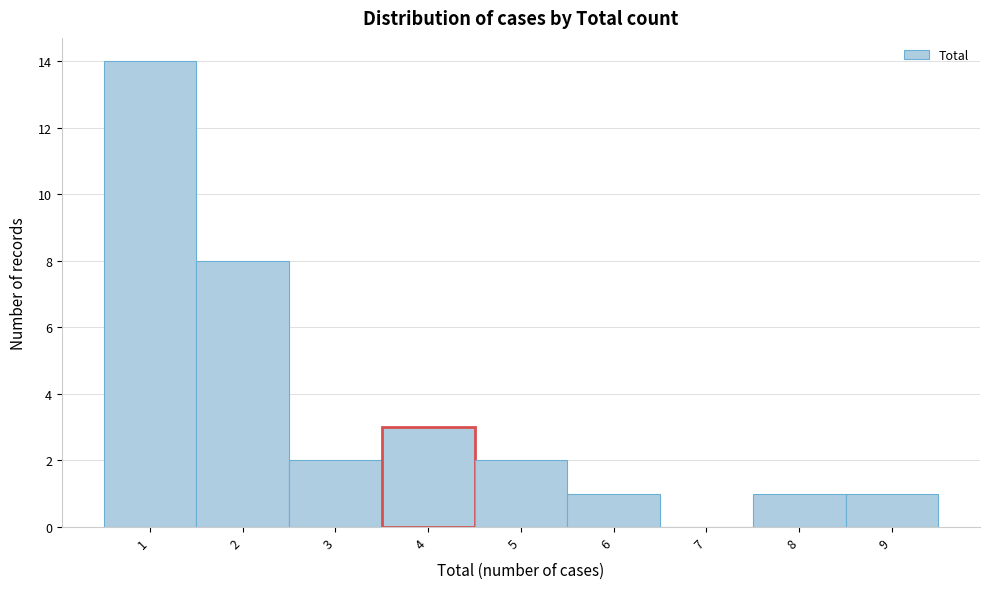

Reading left to right, list every bar in this chart as the range it spans on the x-axis followed by its height. The values are not printed on the chart, so give them approximately, as read against the axis.

0.5 to 1.5: 14
1.5 to 2.5: 8
2.5 to 3.5: 2
3.5 to 4.5: 3
4.5 to 5.5: 2
5.5 to 6.5: 1
6.5 to 7.5: 0
7.5 to 8.5: 1
8.5 to 9.5: 1